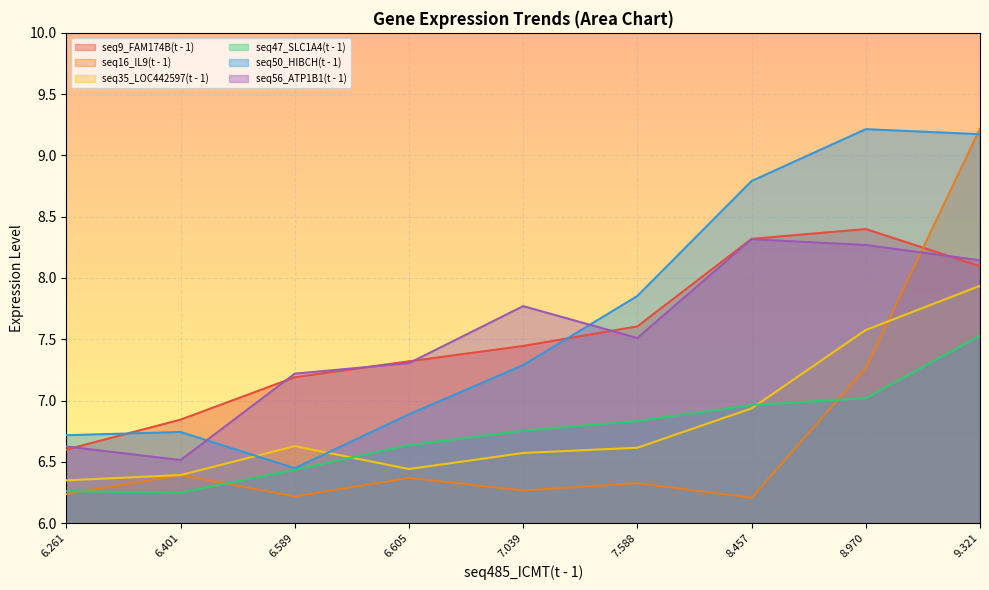

How many intersections are there between seq16_IL9(t - 1) and seq9_FAM174B(t - 1)?

1